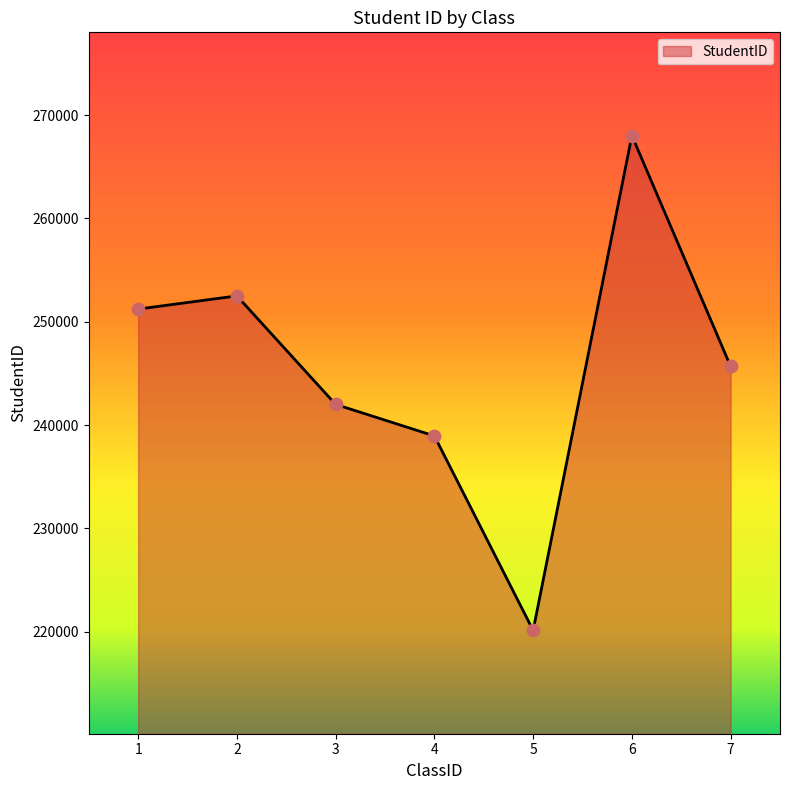

Which has a higher value, 4 or 7?

7